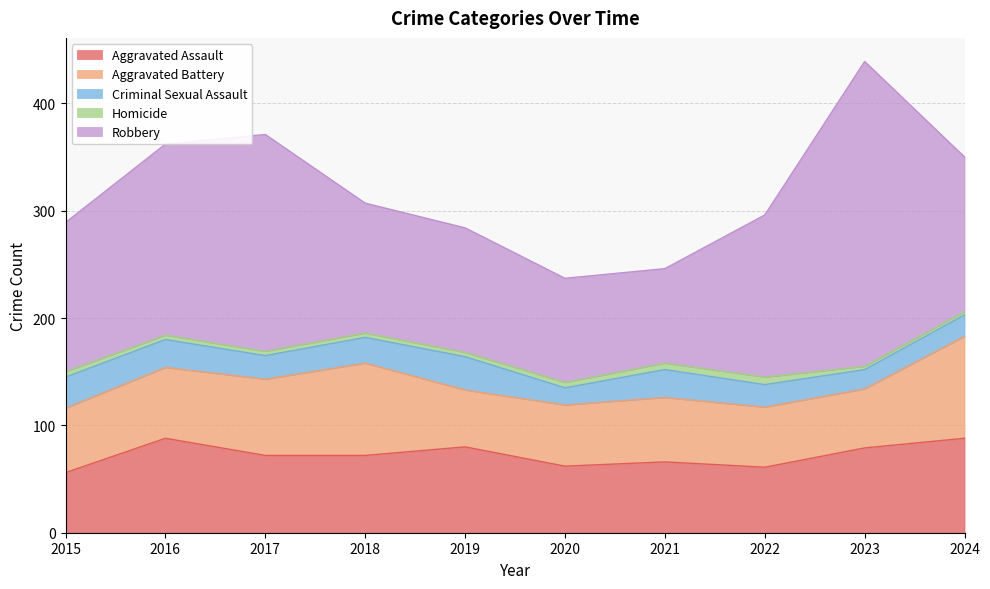

Which series changed the most between 2021 and 2023?

Robbery